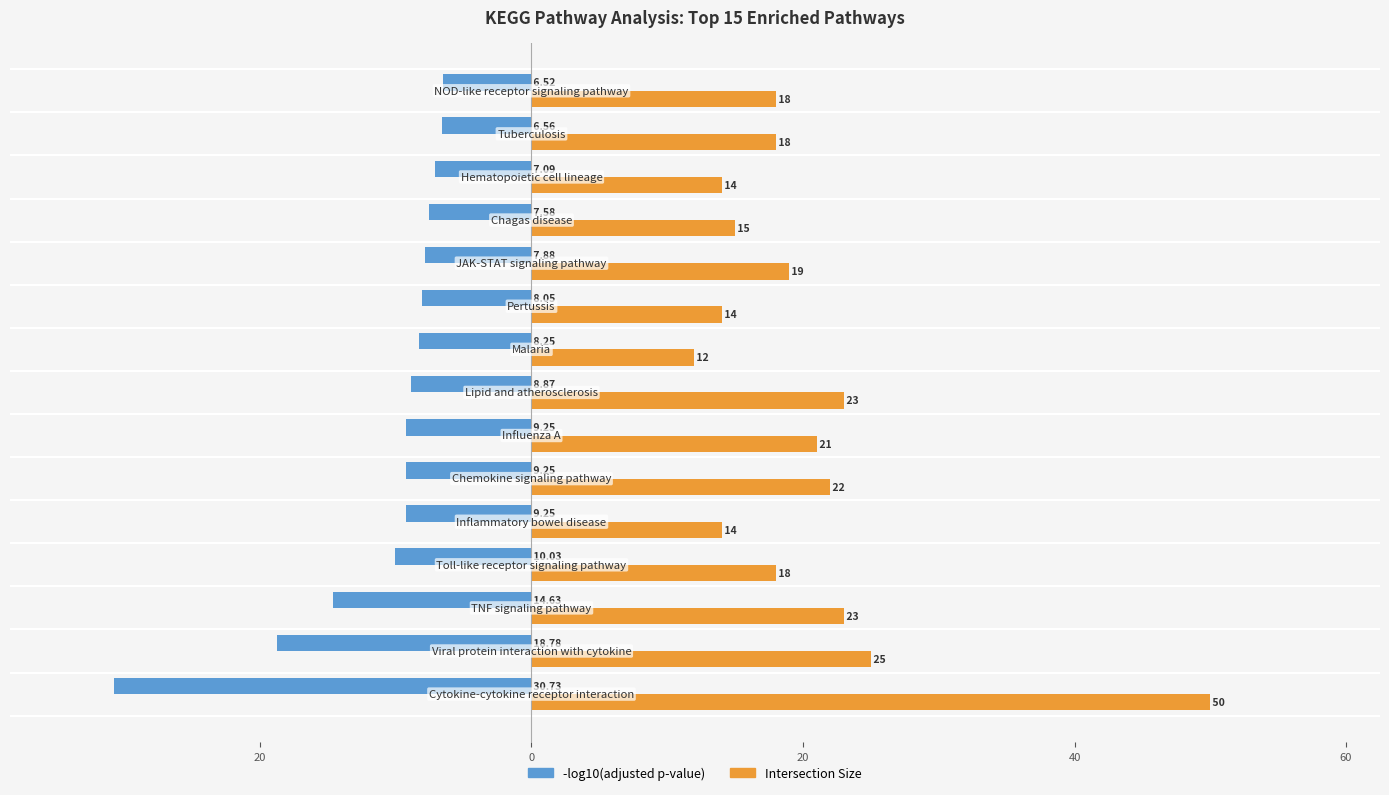

What are all the series names shown in the legend?

-log10(adjusted p-value), Intersection Size